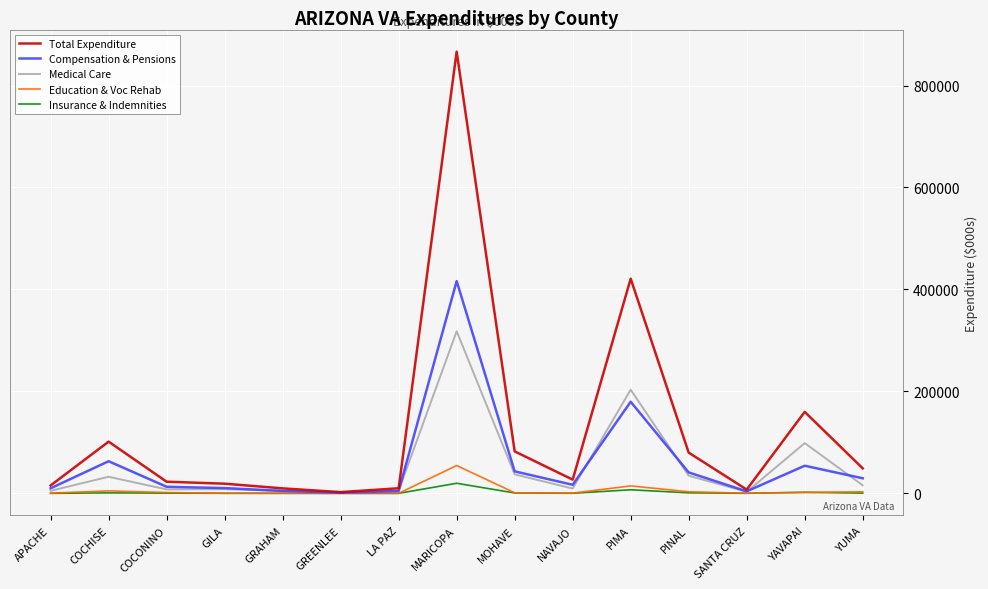

Is the value of Education & Voc Rehab at GREENLEE greater than the value of Medical Care at COCONINO?

No